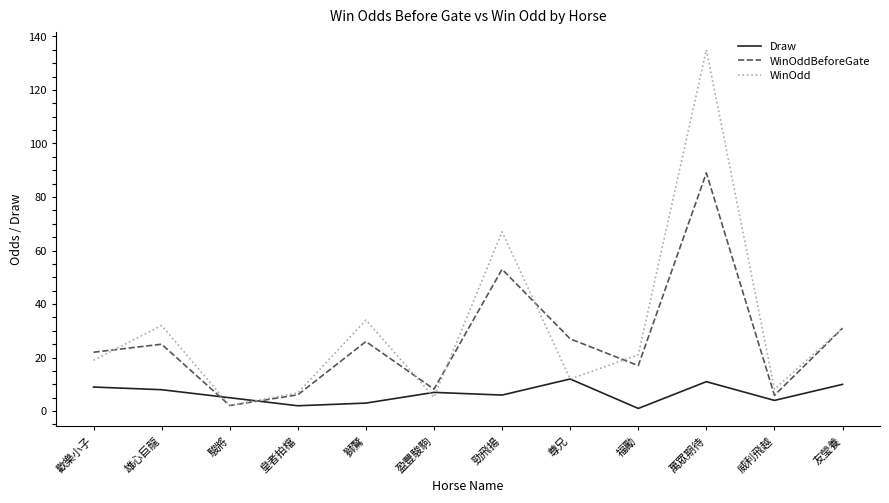

What position from the right is 雄心巨龍?

11